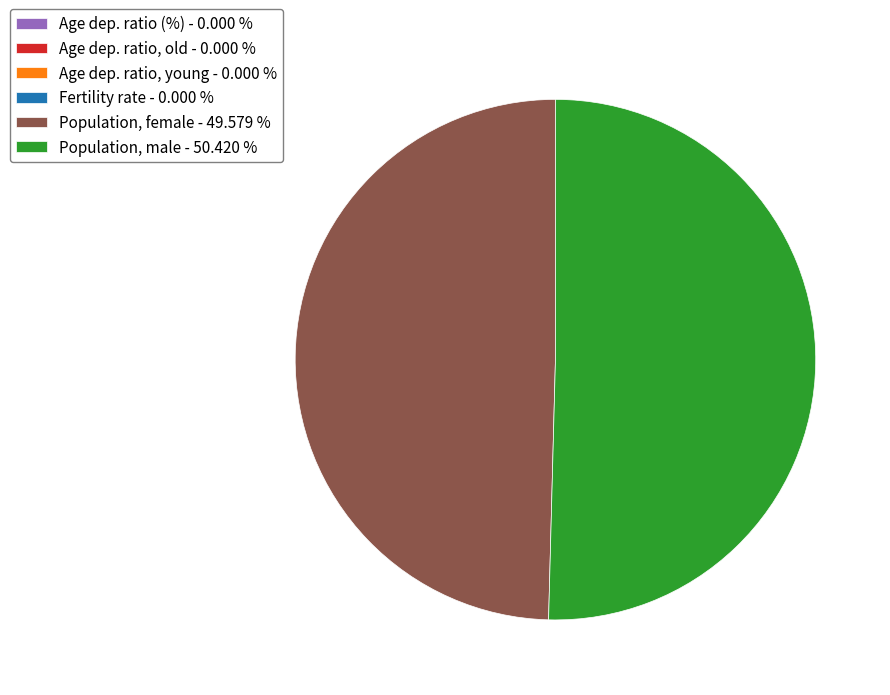

Which category has the biggest portion of the pie?

Population, male - 50.420 %